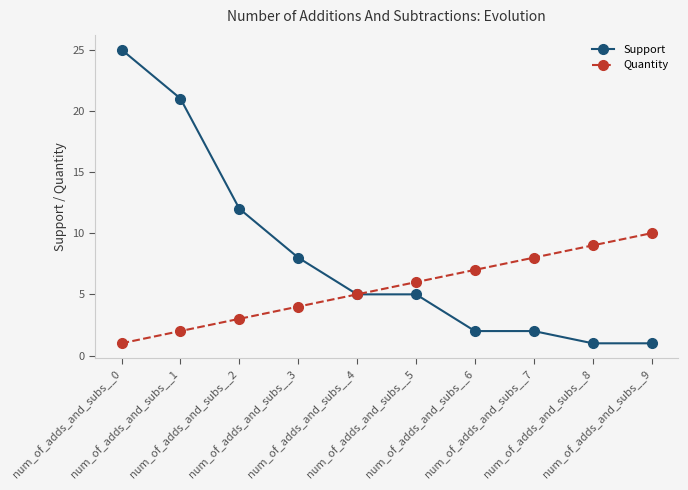

At which category does the chart reach its peak across all series?

num_of_adds_and_subs__0